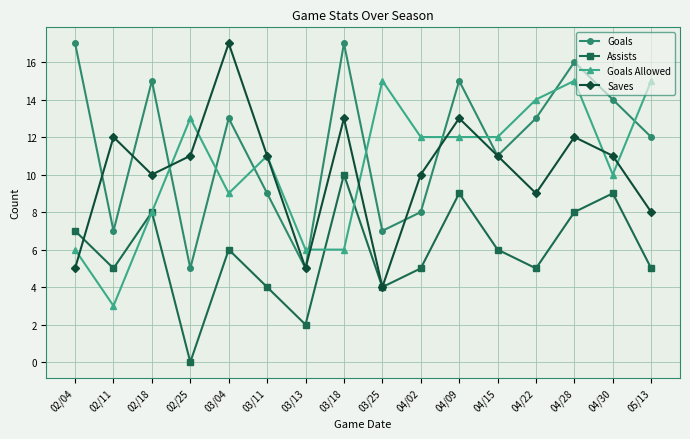

Read the Saves value at 02/18, to the nearest 10.

10